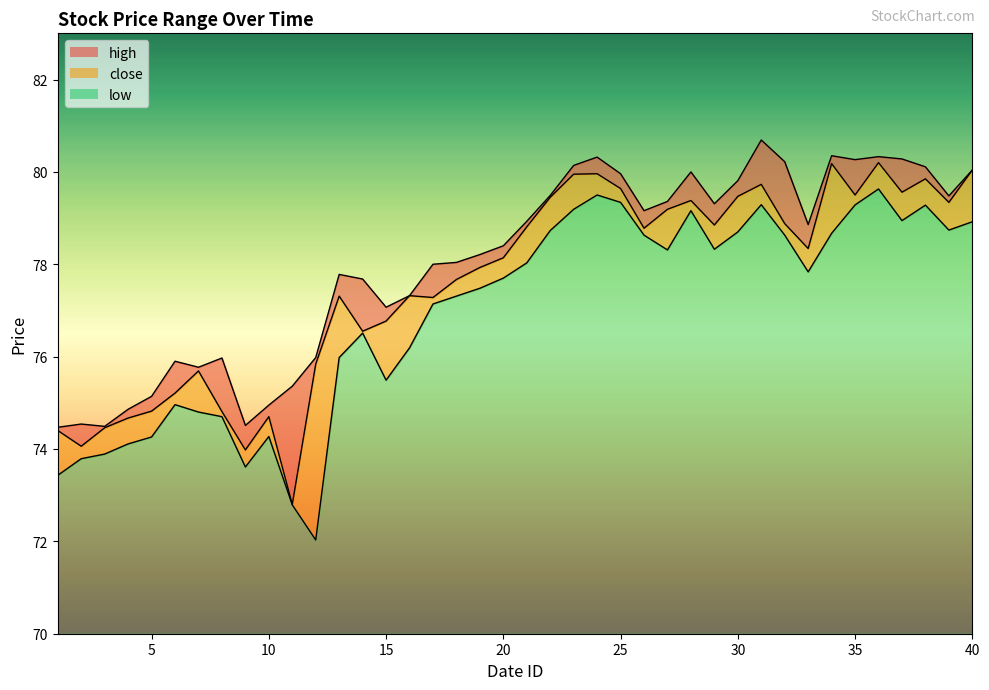

True or false: close and high intersect in this chart.

False